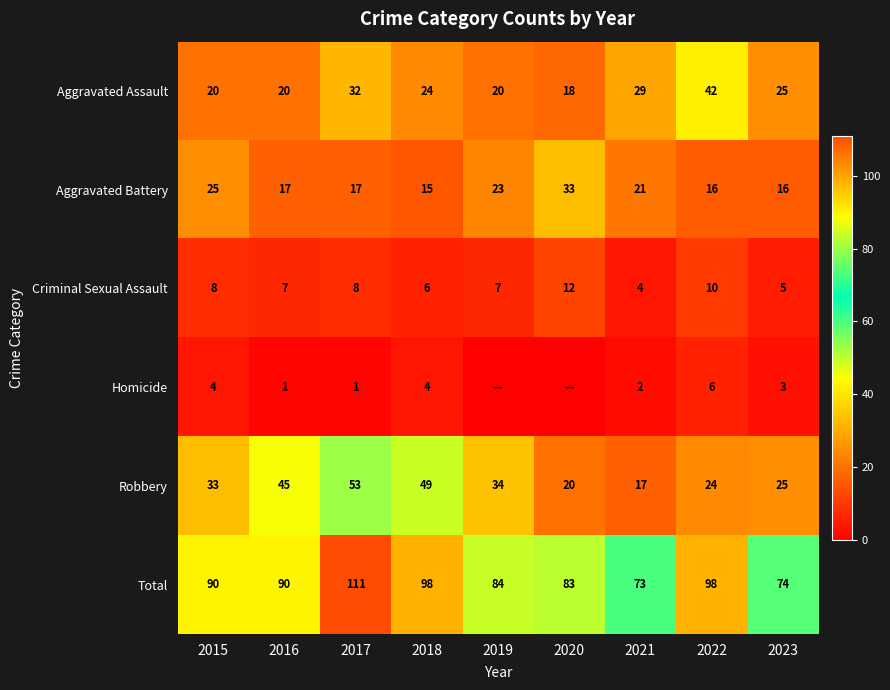

Between 2018 and 2016, which is larger?

2018